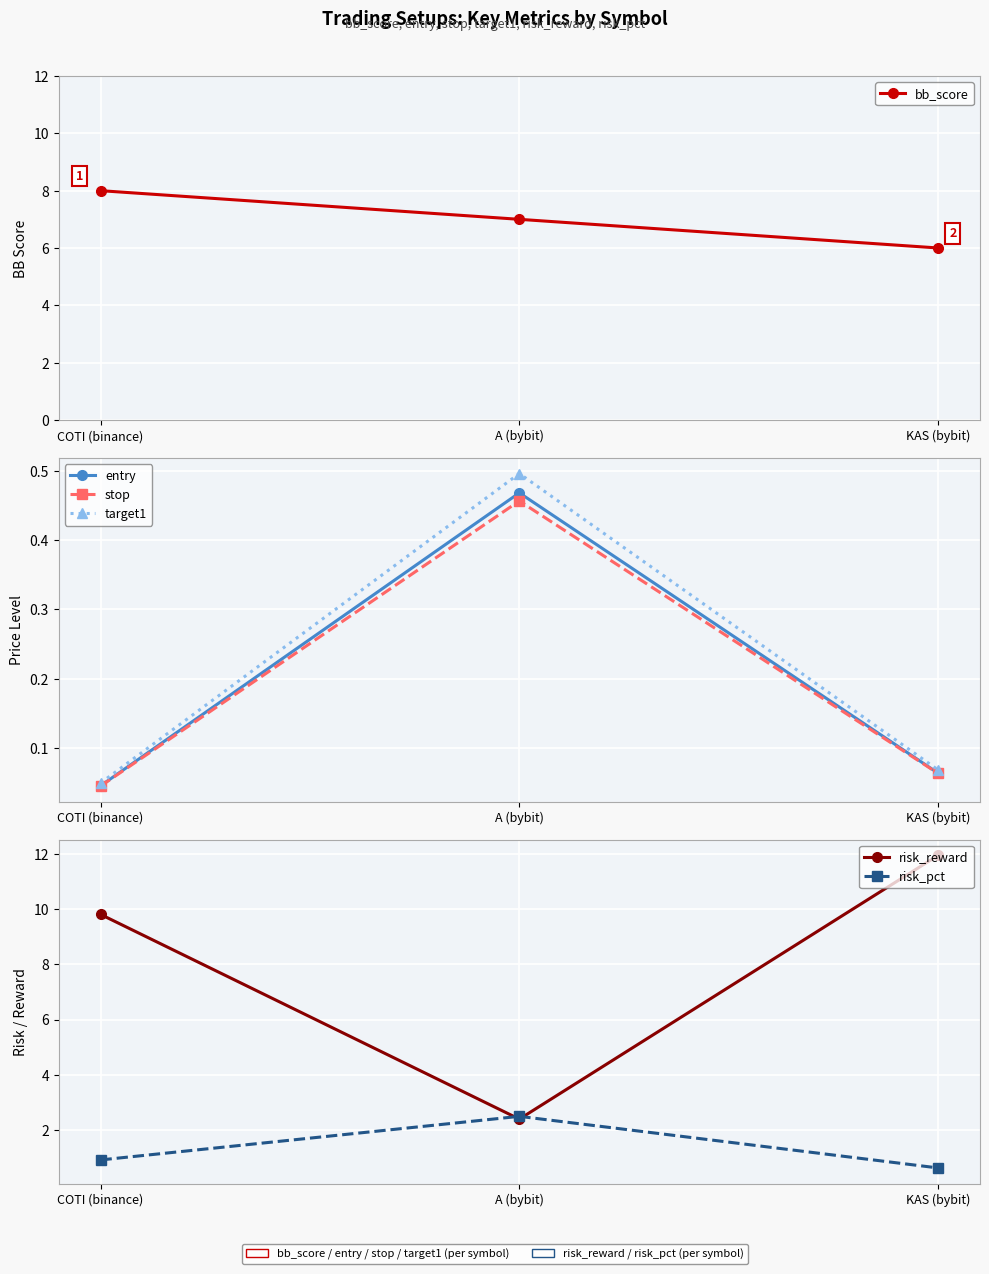

What is the greatest value displayed?

11.9